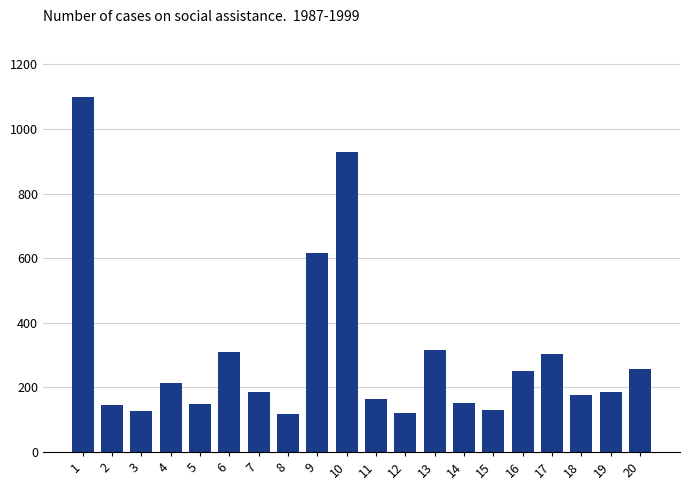

Which label corresponds to the largest value in the chart?

1